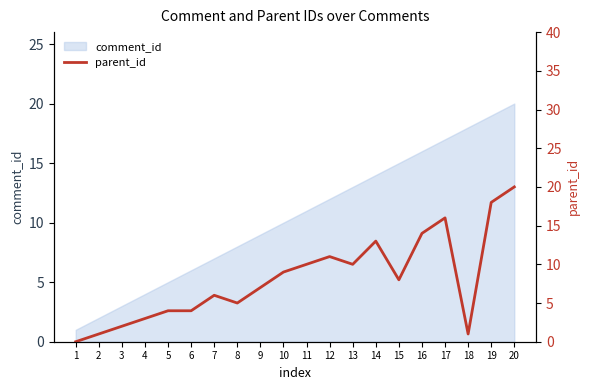

Reading right to left, what are all the values shown in this chart?

20=20	19=18	18=1	17=16	16=14	15=8	14=13	13=10	12=11	11=10	10=9	9=7	8=5	7=6	6=4	5=4	4=3	3=2	2=1	1=0